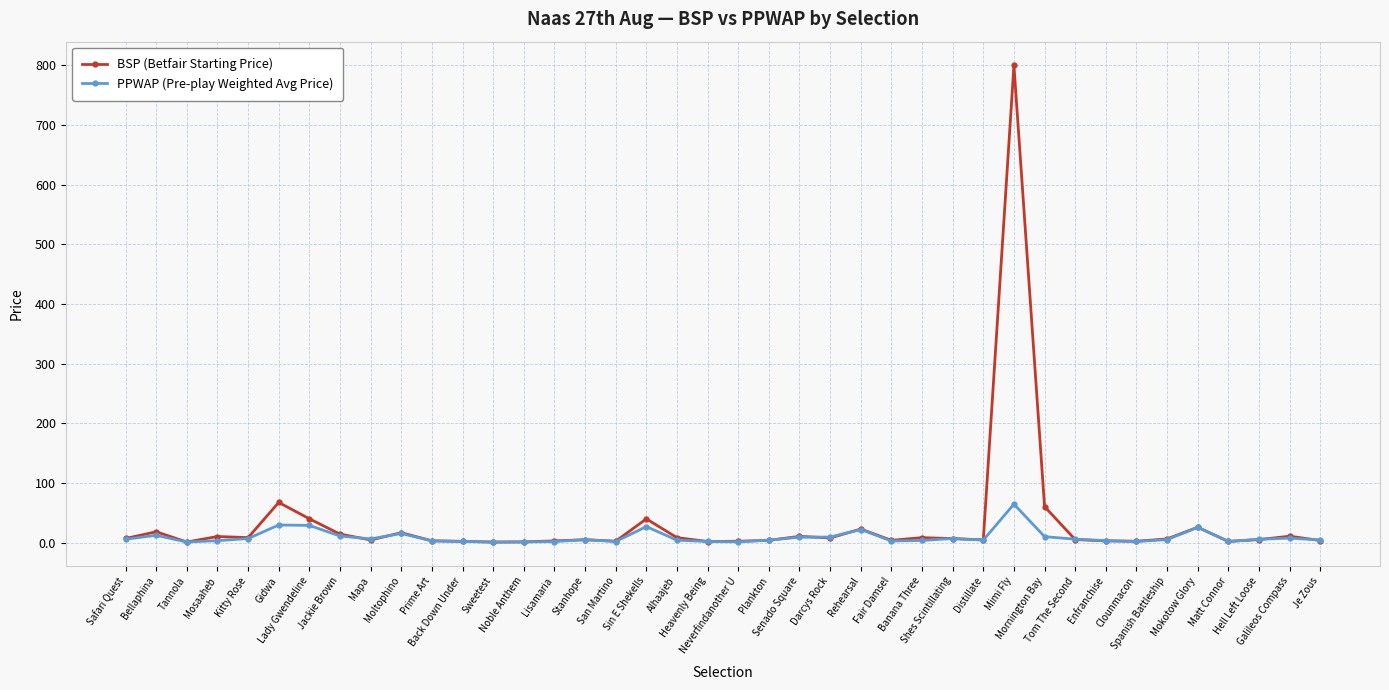

How many distinct data groups are displayed?

2